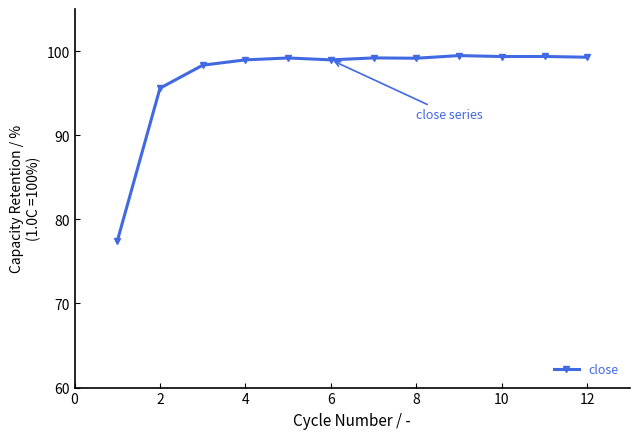

What is the value of the 6th point from the left?

99.0